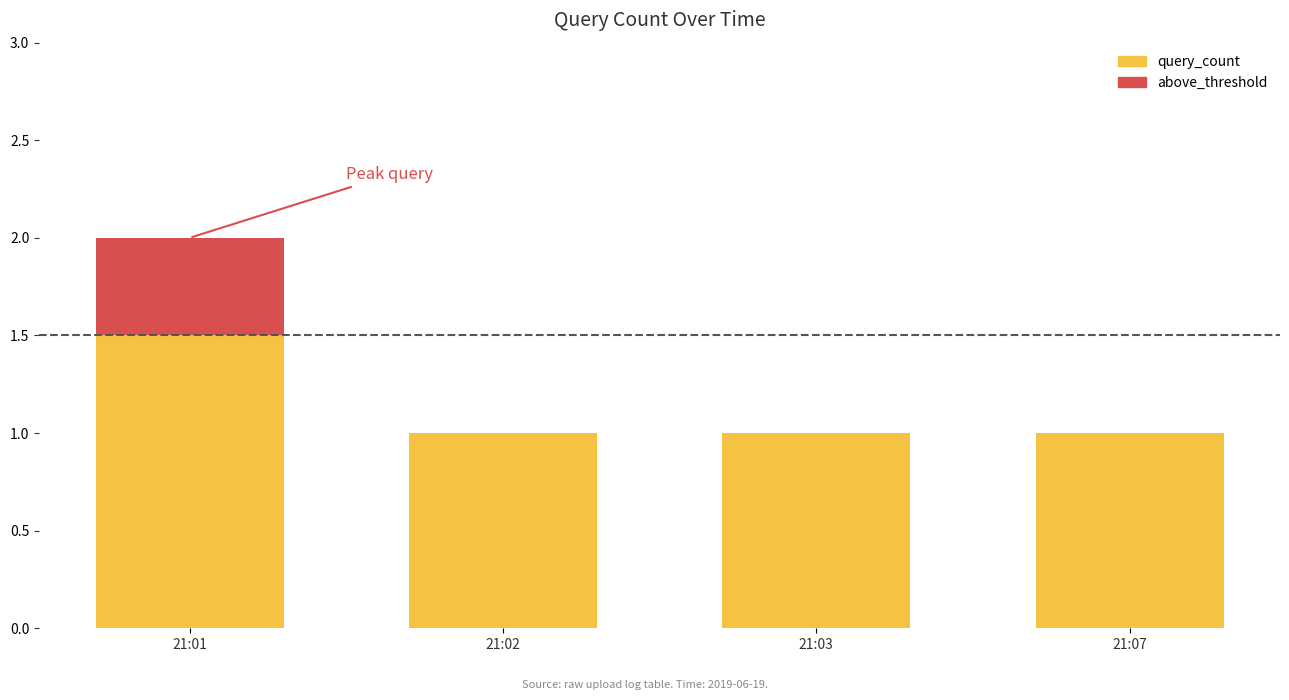

Which category has the highest value in the query_count series?

21:01